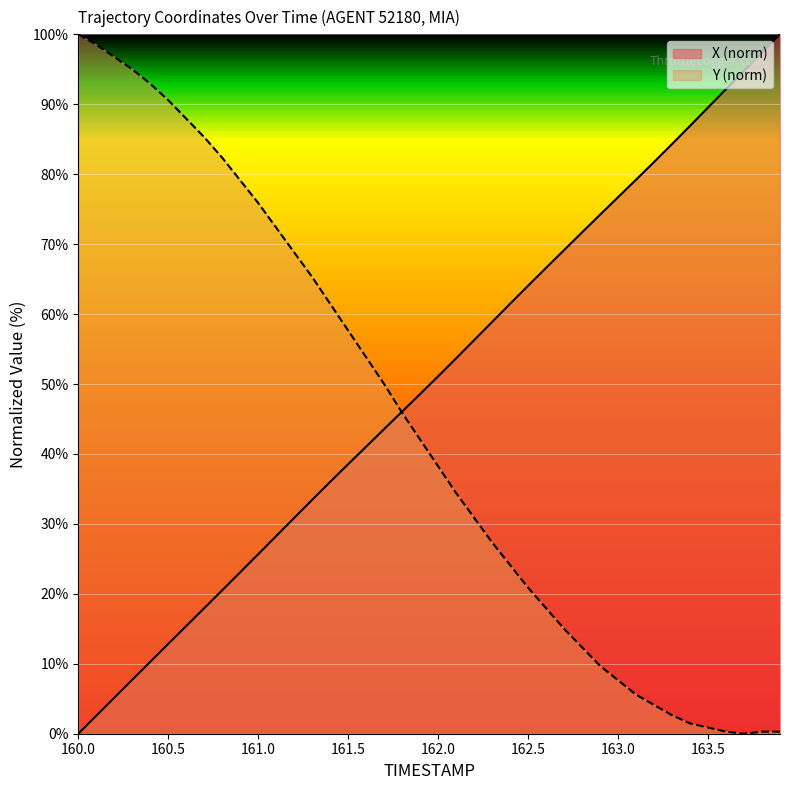

Read the TIMESTAMP value at 163.2.

81.7